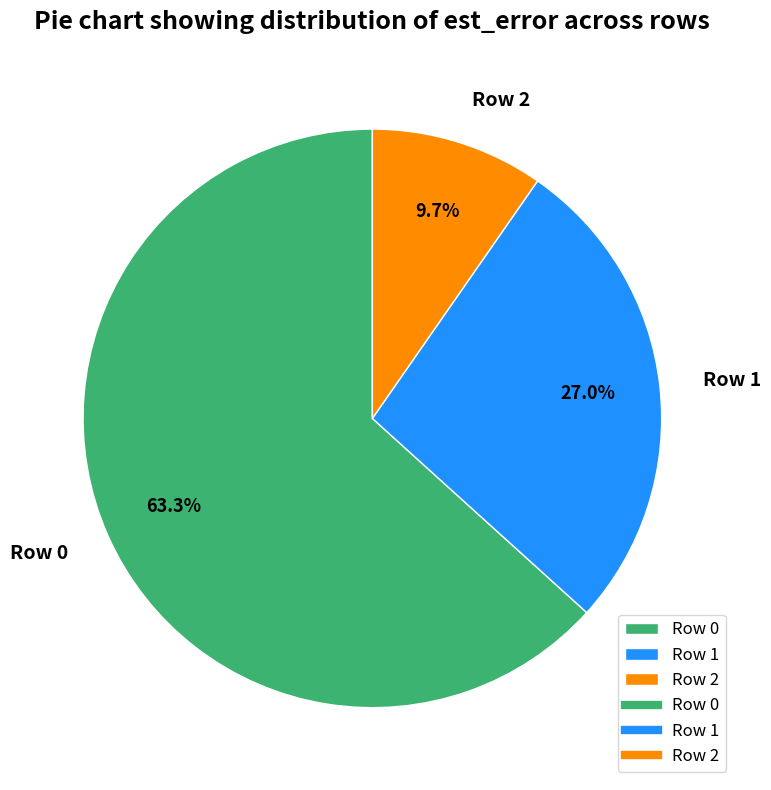

Which category accounts for the majority?

Row 0